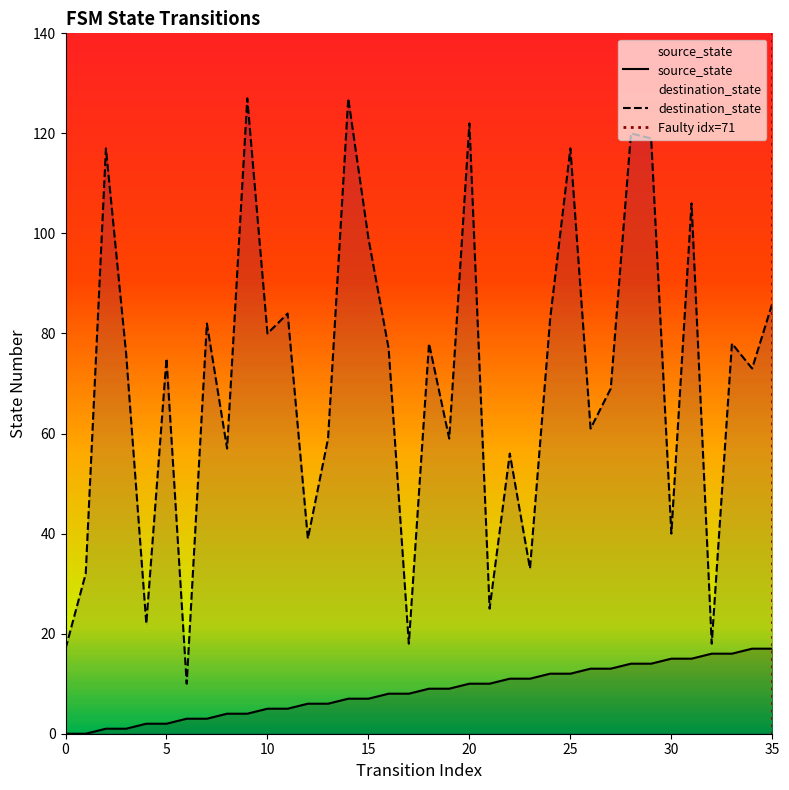

Does the chart have visible grid lines?

No